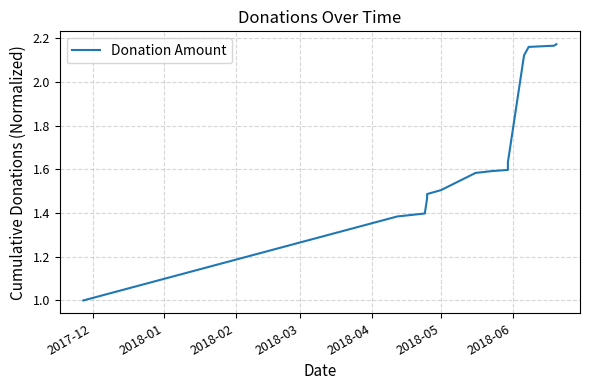

How many values are between 1 and 2?

10